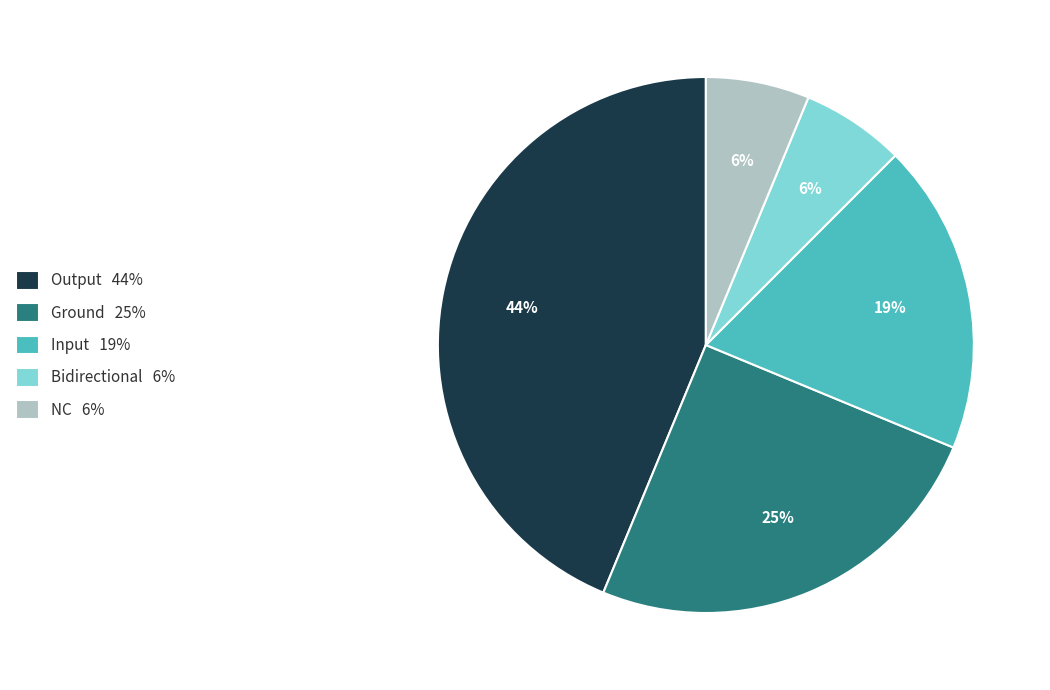

How many segments does this pie chart have?

5